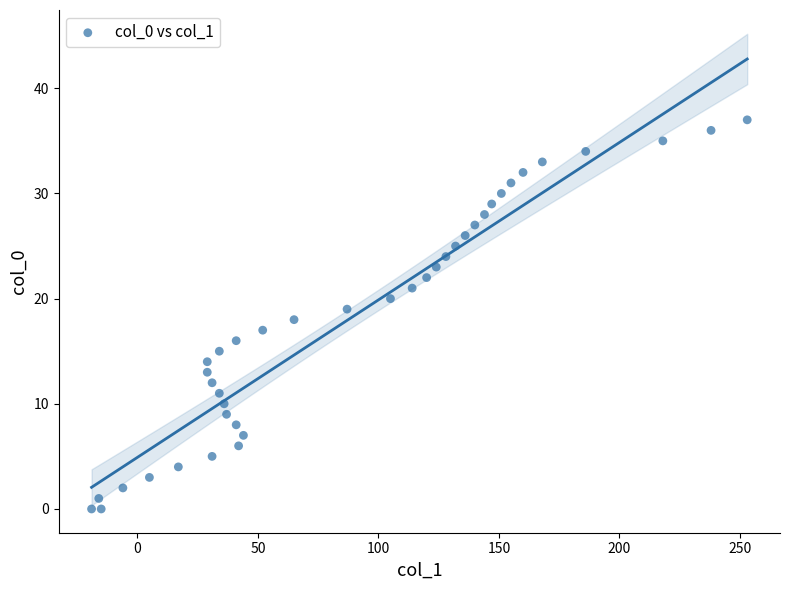

What is the range of X values (max minus min)?

272